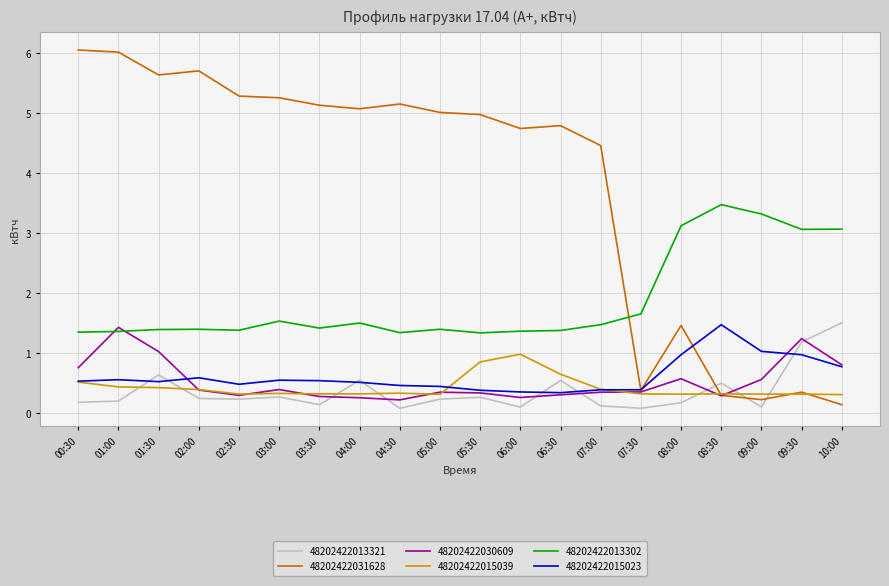

What is the highest value of the 48202422031628 series?

6.1